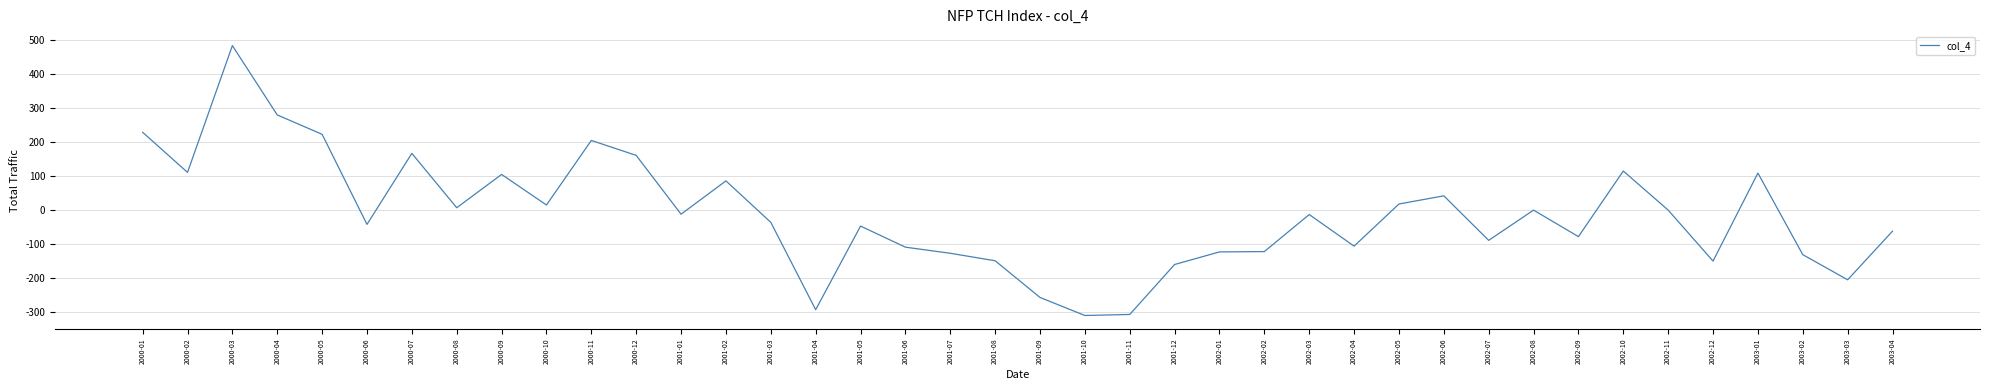

The value at 2000-09 is 104. True or false?

True